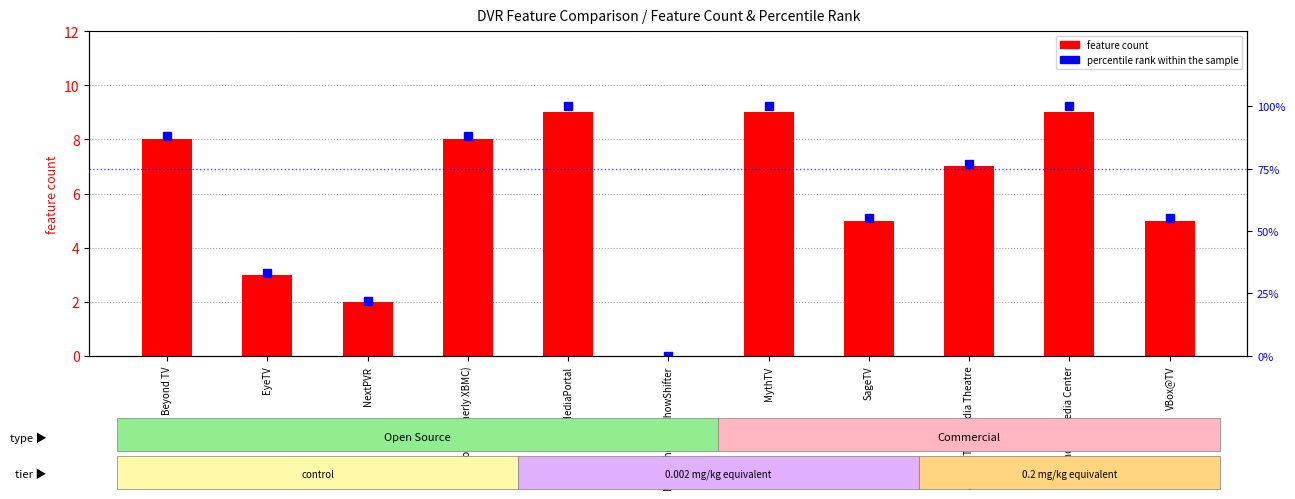

How many groups of bars are there?

11